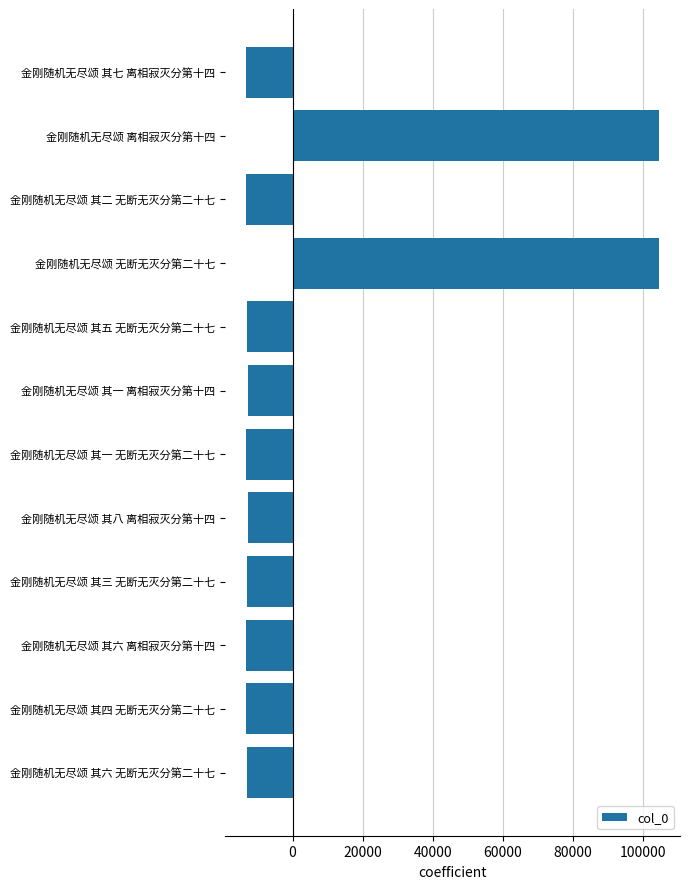

What is the smallest value displayed?

-13392.7